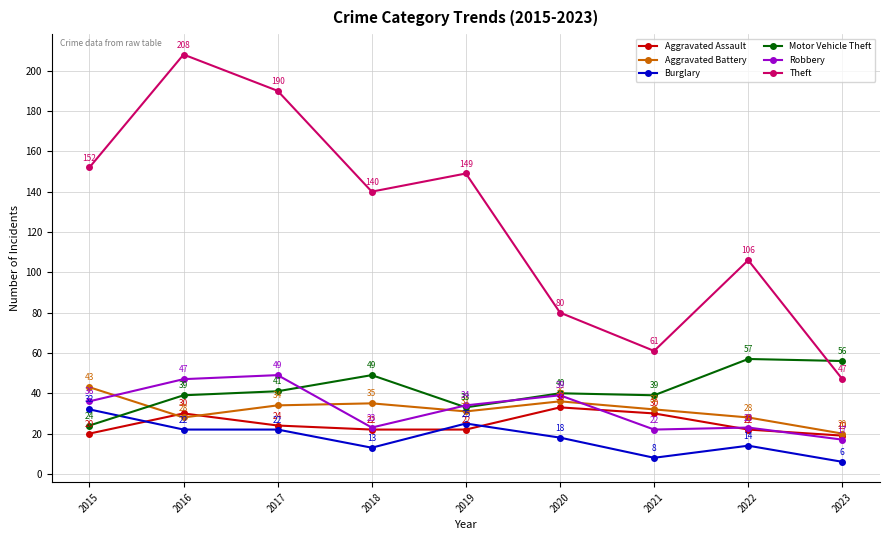

Reading right to left, what are all the values shown in this chart?

Aggravated Assault: 19	22	30	33	22	22	24	30	20
Aggravated Battery: 20	28	32	36	31	35	34	28	43
Burglary: 6	14	8	18	25	13	22	22	32
Motor Vehicle Theft: 56	57	39	40	33	49	41	39	24
Robbery: 17	23	22	39	34	23	49	47	36
Theft: 47	106	61	80	149	140	190	208	152